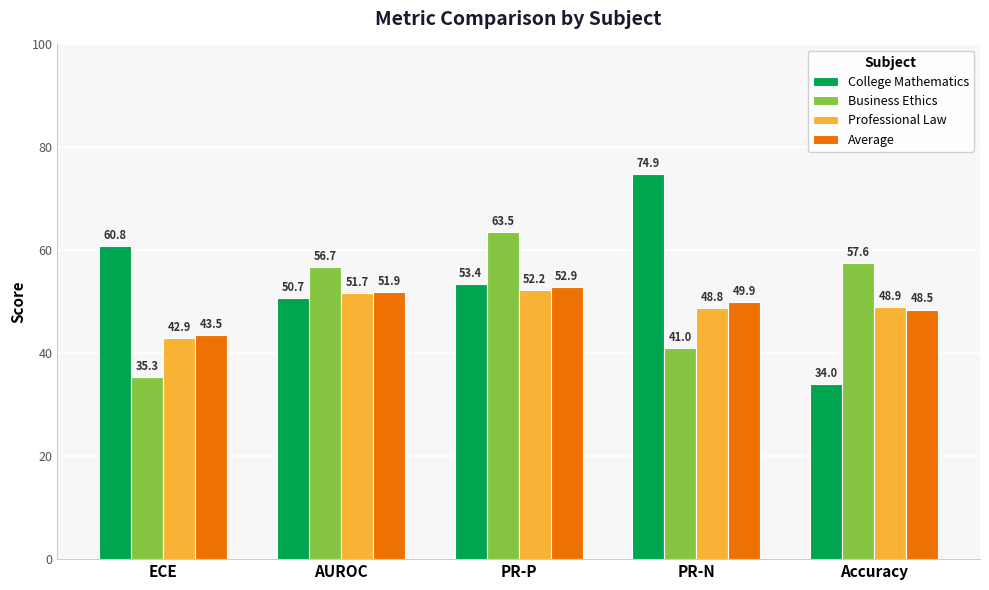

What is the difference between the maximum and second lowest values in the Business Ethics series?

22.5